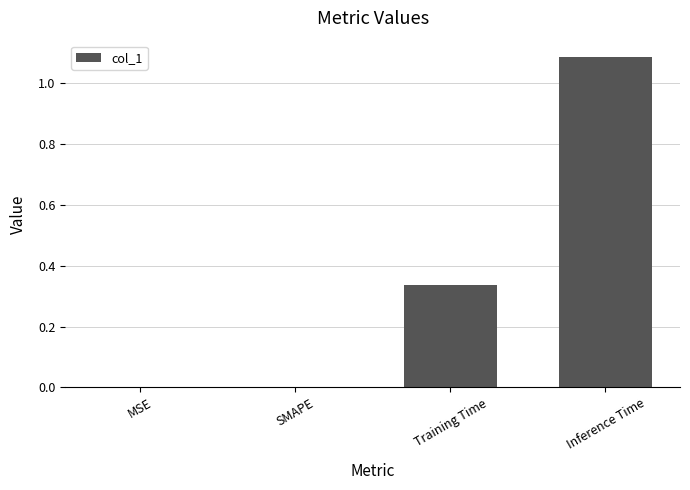

Is it true that the value at SMAPE is -0.7?

False